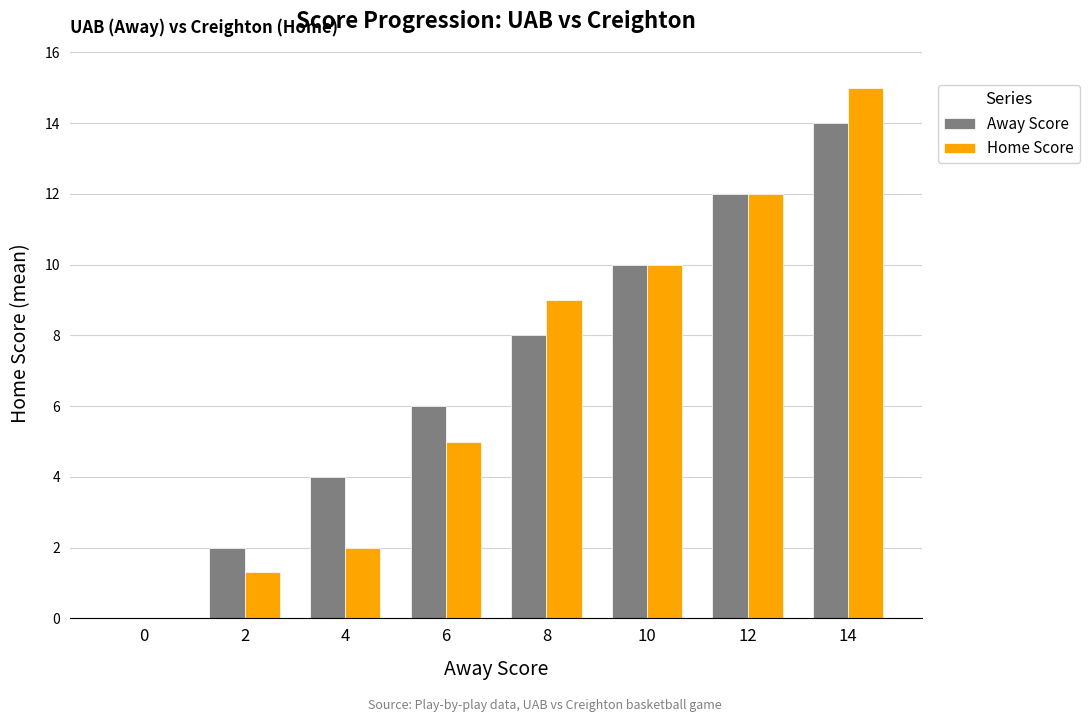

Reading left to right, list all the values displayed in this chart.

Away Score: 0.0	2.0	4.0	6.0	8.0	10.0	12.0	14.0
Home Score: 0.0	1.3	2.0	5.0	9.0	10.0	12.0	15.0